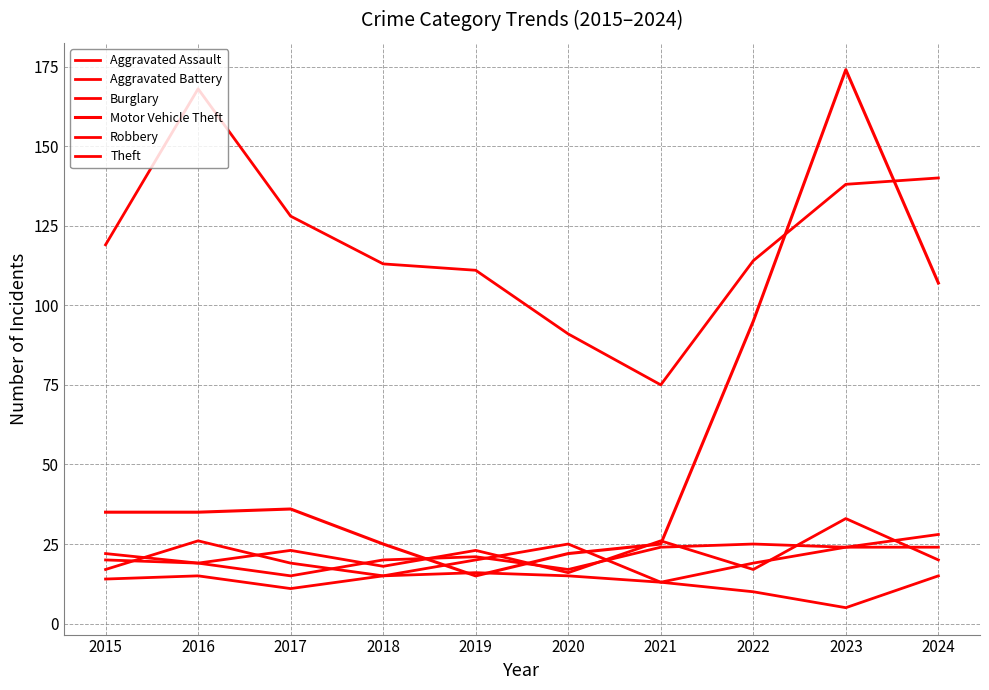

How many categories are shown in the chart?

10